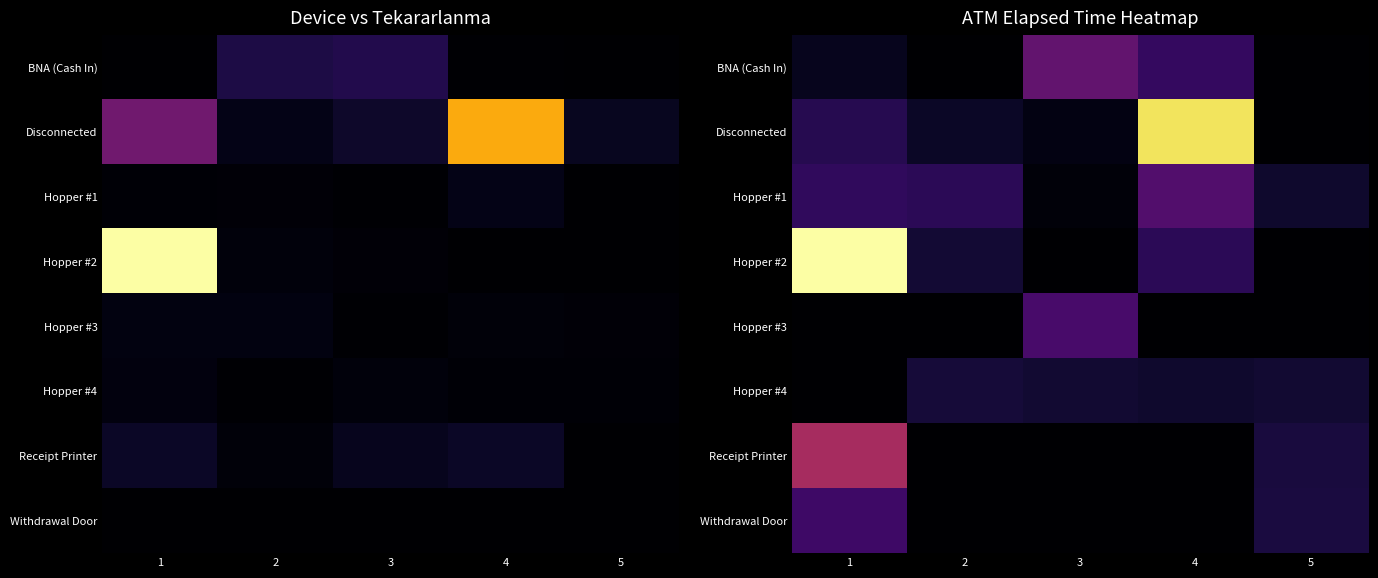

Is it true that Hopper #2 equals 1695.4 at 4?

False